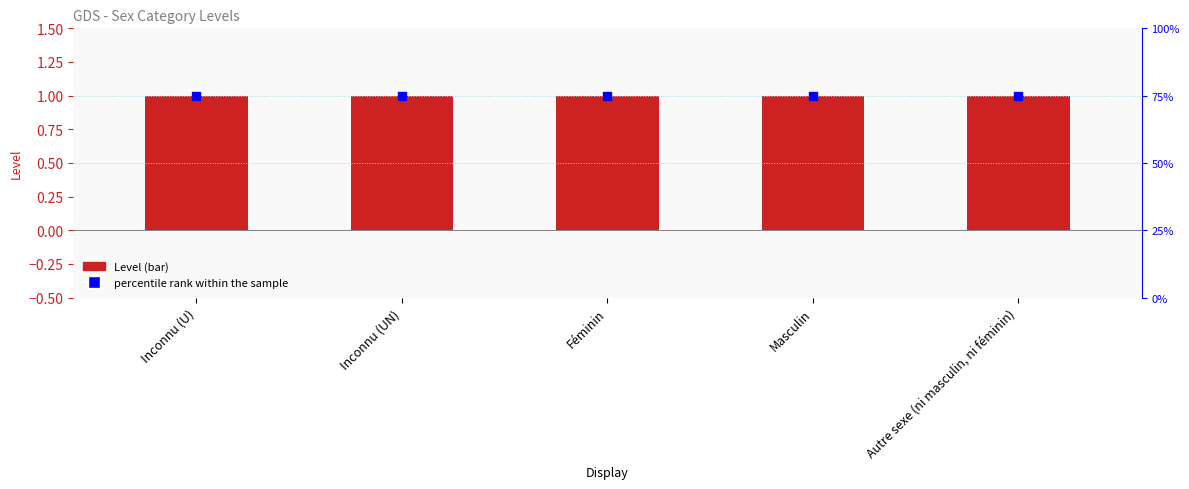

Which series has the largest Y range (max minus min)?

Level